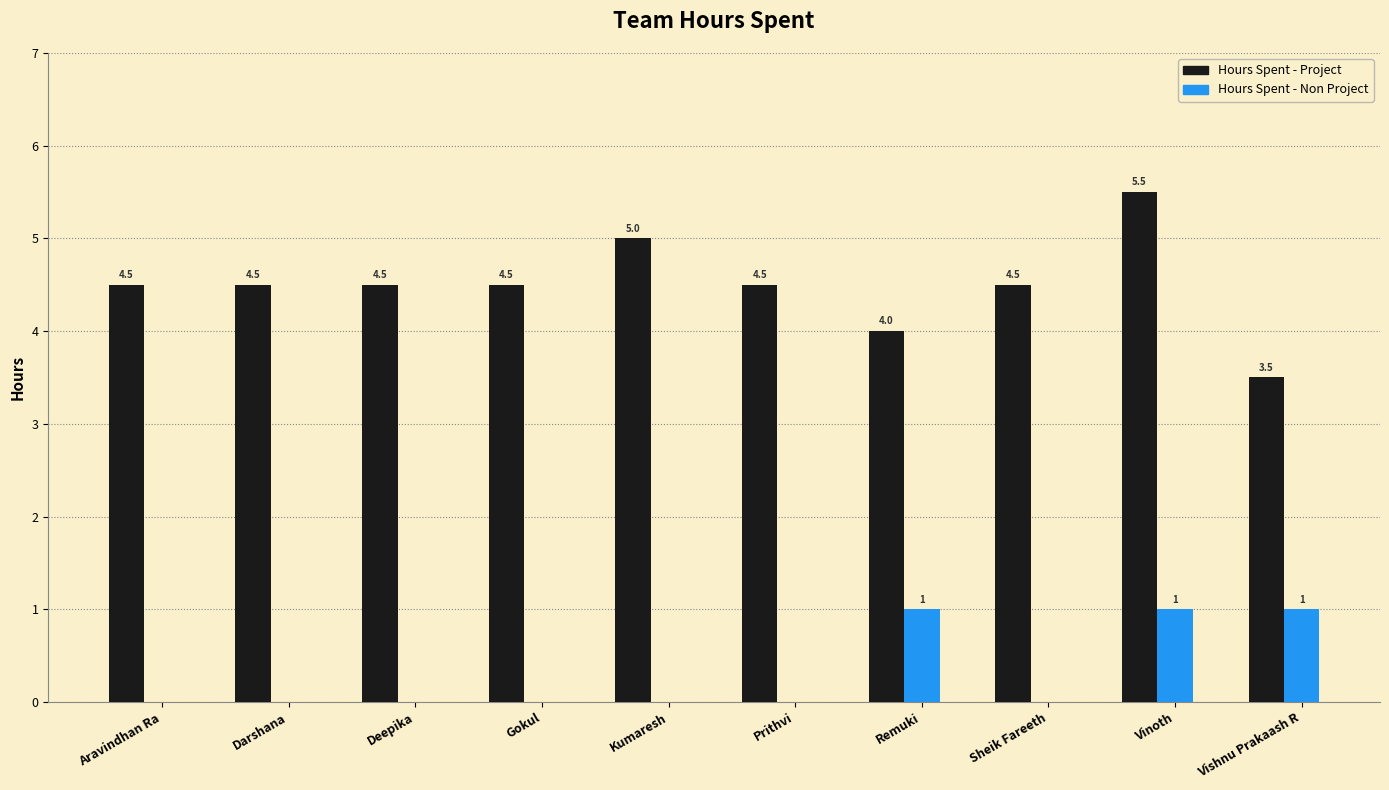

How many Hours Spent - Project values are between 4 and 5?

8